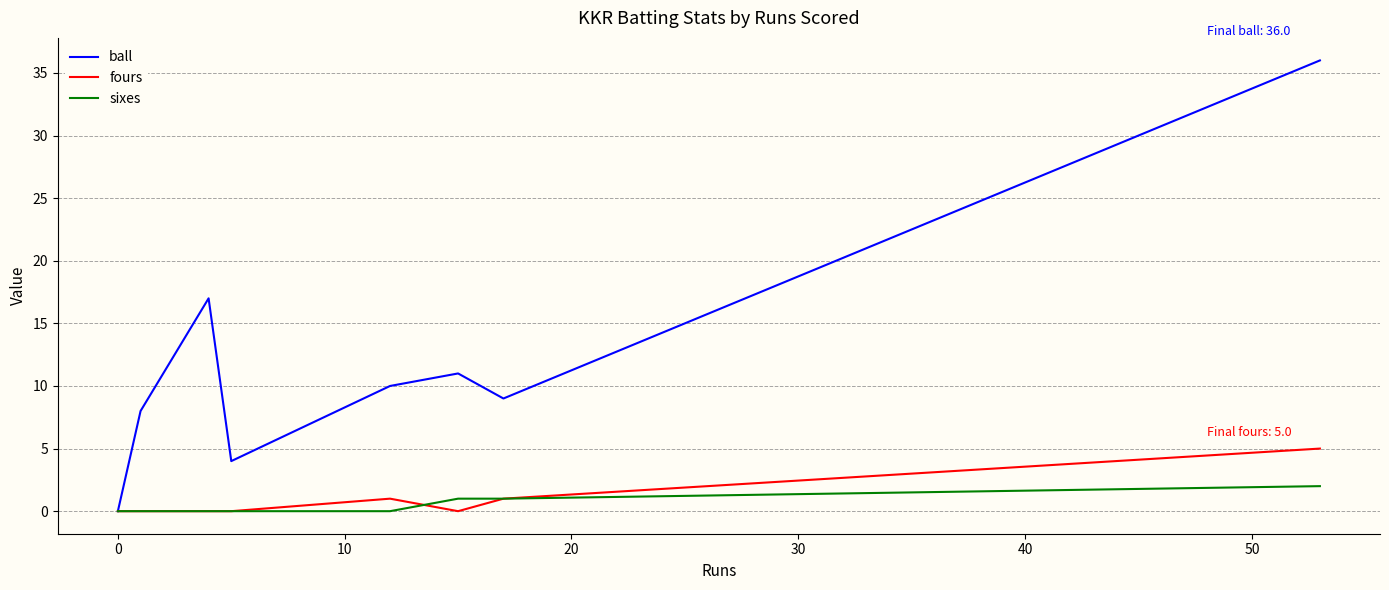

Which series has the largest total across all categories?

ball